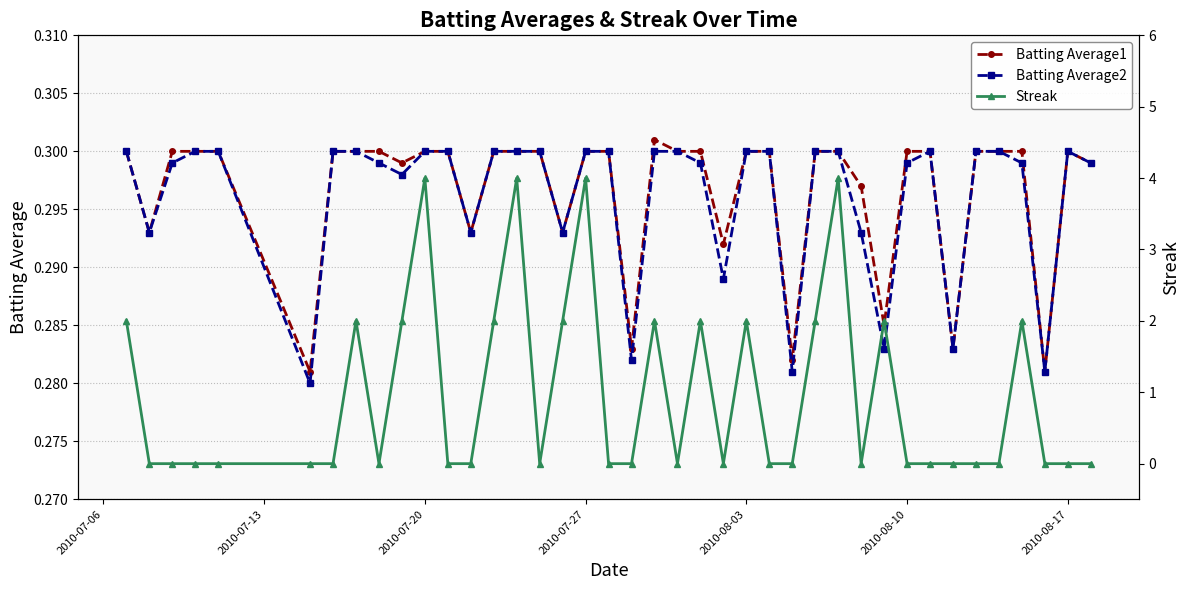

How many Batting Average1 values are between 0 and 1?

40